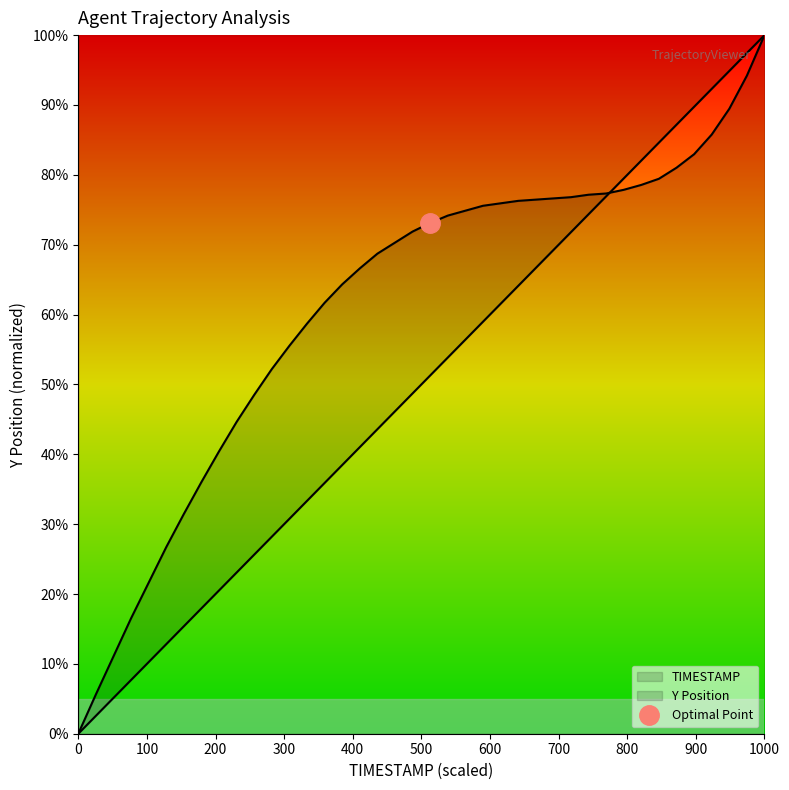

The TIMESTAMP series shows 44.3 at 35. True or false?

False